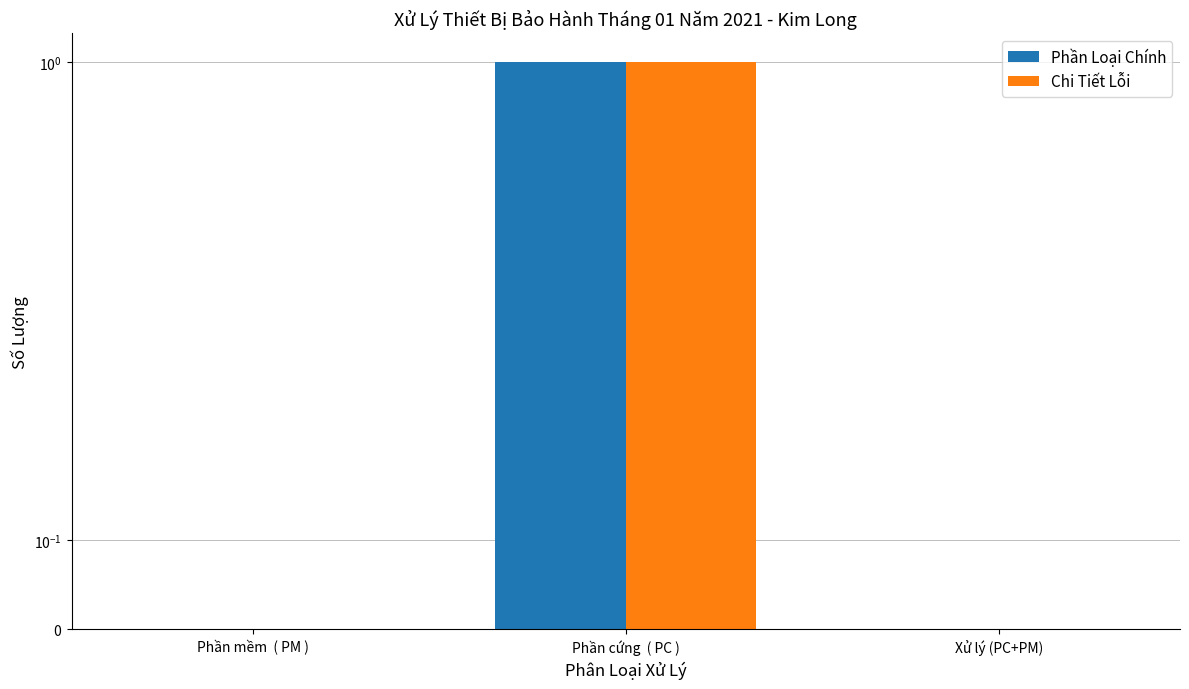

Which series changed the most between Phần mềm  ( PM ) and Xử lý (PC+PM)?

Phần Loại Chính